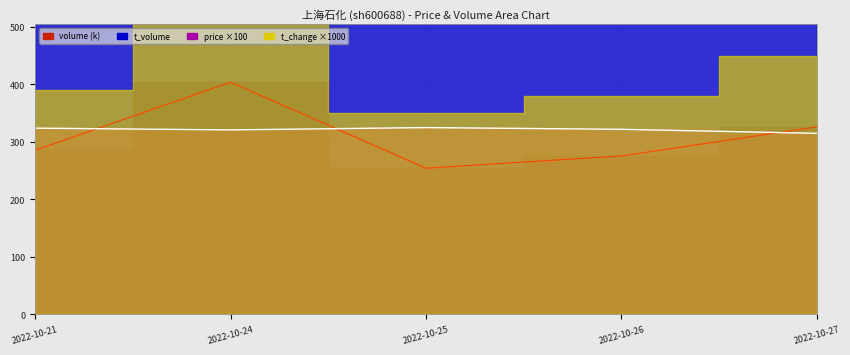

At which label is t_volume_line closest to 10648?

2022-10-27